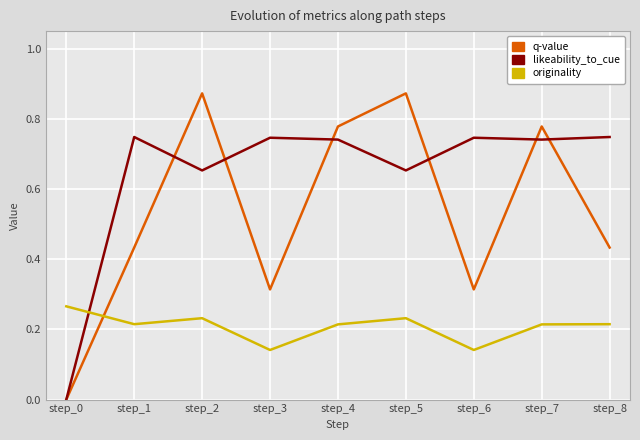

Rank the series by their maximum value, from highest to lowest.

q-value, likeability_to_cue, originality